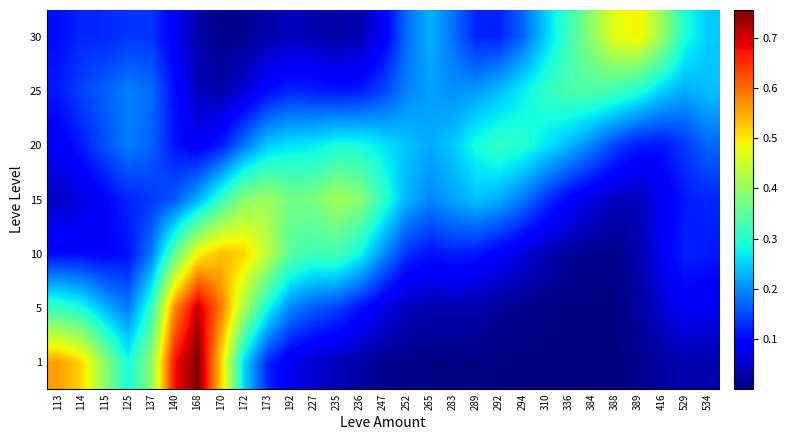

Reading left to right, list all the values displayed in this chart.

1: 113=0.6	114=0.5	115=0.4	125=0.3	137=0.4	140=0.7	168=0.8	170=0.5	172=0.3	173=0.1	192=0.1	227=0.1	235=0.0	236=0.0	247=0.0	252=0.0	265=0.0	283=0.0	289=0.0	292=0.0	294=0.0	310=0.0	336=0.0	384=0.0	388=0.0	389=0.0	416=0.0	529=0.0	534=0.0
5: 113=0.3	114=0.3	115=0.2	125=0.2	137=0.3	140=0.6	168=0.7	170=0.6	172=0.4	173=0.3	192=0.2	227=0.2	235=0.1	236=0.1	247=0.1	252=0.0	265=0.0	283=0.0	289=0.0	292=0.0	294=0.0	310=0.0	336=0.0	384=0.0	388=0.0	389=0.0	416=0.1	529=0.1	534=0.1
10: 113=0.1	114=0.1	115=0.1	125=0.1	137=0.2	140=0.4	168=0.5	170=0.5	172=0.5	173=0.4	192=0.3	227=0.3	235=0.3	236=0.3	247=0.2	252=0.1	265=0.1	283=0.1	289=0.1	292=0.1	294=0.1	310=0.0	336=0.0	384=0.0	388=0.0	389=0.0	416=0.1	529=0.1	534=0.1
15: 113=0.0	114=0.1	115=0.1	125=0.1	137=0.1	140=0.2	168=0.2	170=0.3	172=0.4	173=0.4	192=0.4	227=0.4	235=0.4	236=0.4	247=0.3	252=0.2	265=0.2	283=0.2	289=0.2	292=0.2	294=0.2	310=0.1	336=0.1	384=0.1	388=0.0	389=0.0	416=0.1	529=0.1	534=0.1
20: 113=0.1	114=0.1	115=0.2	125=0.2	137=0.2	140=0.1	168=0.1	170=0.1	172=0.2	173=0.2	192=0.3	227=0.3	235=0.3	236=0.3	247=0.3	252=0.2	265=0.2	283=0.2	289=0.3	292=0.3	294=0.3	310=0.3	336=0.2	384=0.2	388=0.1	389=0.1	416=0.1	529=0.1	534=0.2
25: 113=0.1	114=0.1	115=0.2	125=0.2	137=0.2	140=0.1	168=0.0	170=0.0	172=0.1	173=0.1	192=0.1	227=0.1	235=0.1	236=0.1	247=0.1	252=0.2	265=0.2	283=0.2	289=0.2	292=0.2	294=0.3	310=0.3	336=0.3	384=0.3	388=0.3	389=0.3	416=0.2	529=0.2	534=0.2
30: 113=0.1	114=0.1	115=0.1	125=0.1	137=0.1	140=0.1	168=0.0	170=0.0	172=0.0	173=0.0	192=0.0	227=0.0	235=0.0	236=0.0	247=0.1	252=0.2	265=0.2	283=0.2	289=0.1	292=0.1	294=0.2	310=0.2	336=0.3	384=0.4	388=0.5	389=0.5	416=0.4	529=0.3	534=0.2